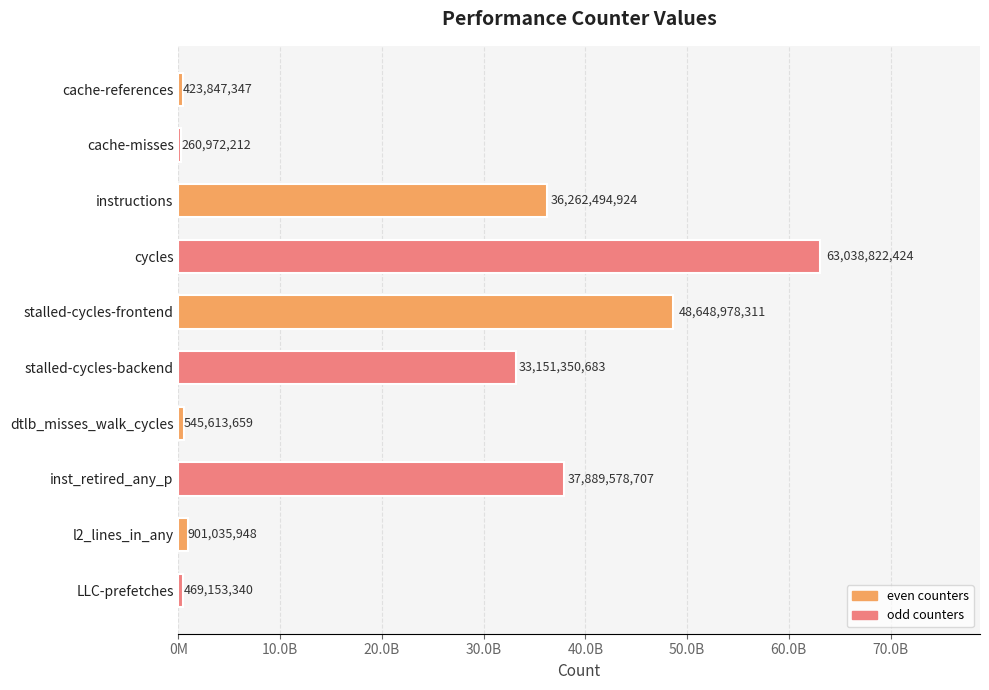

Are the bars horizontal?

Yes